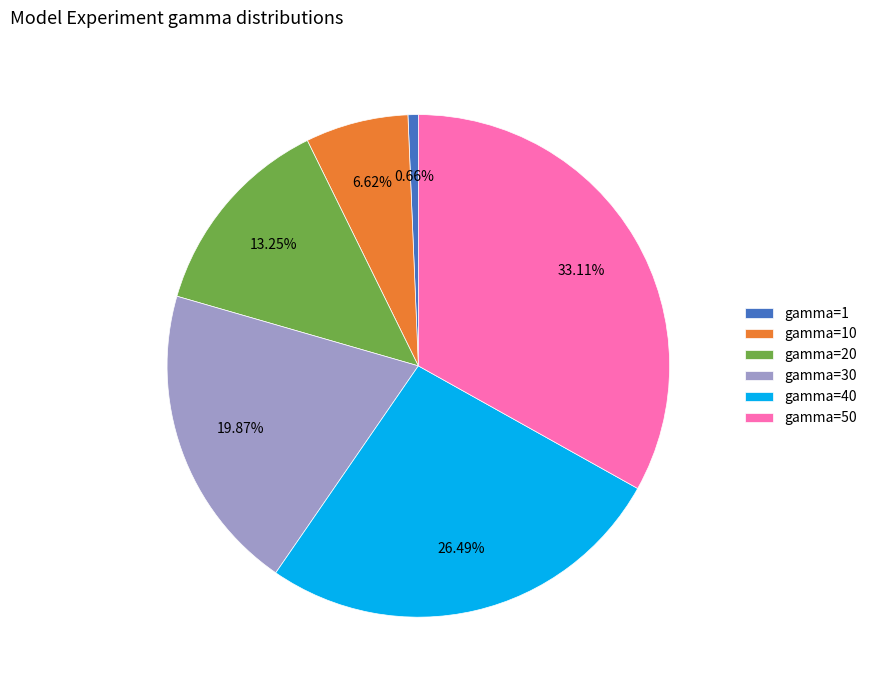

Does gamma=30 account for over 50% of the chart?

No